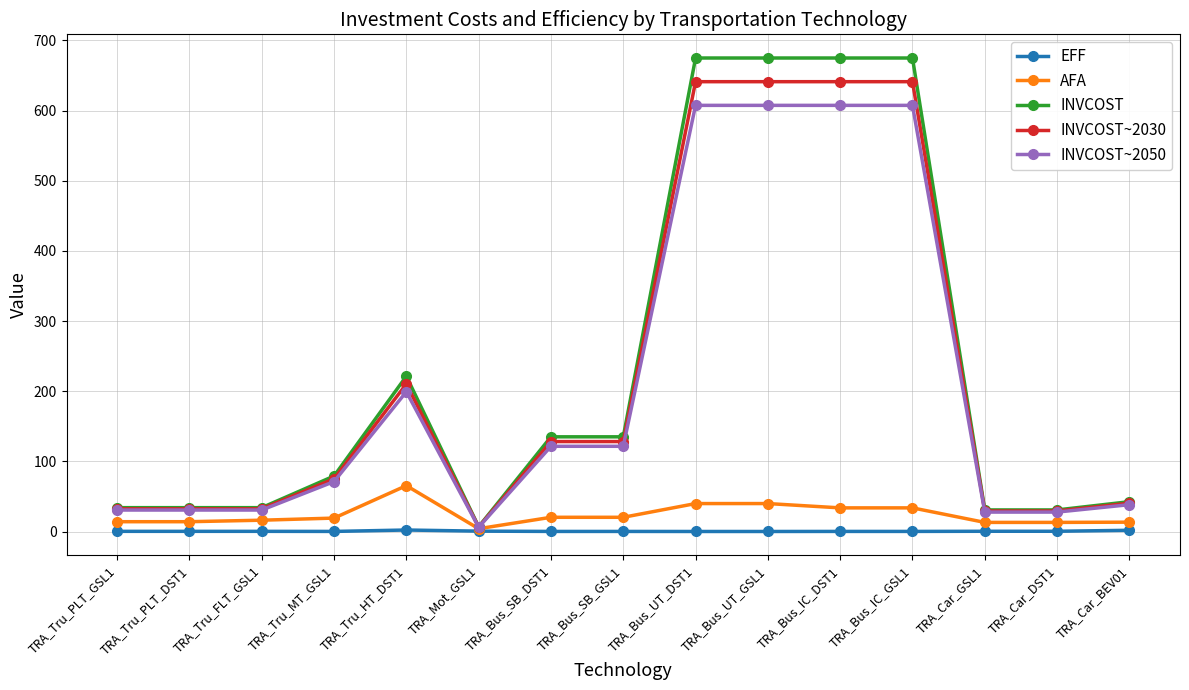

What is the difference between the second highest and second lowest values in the EFF series?

1.7